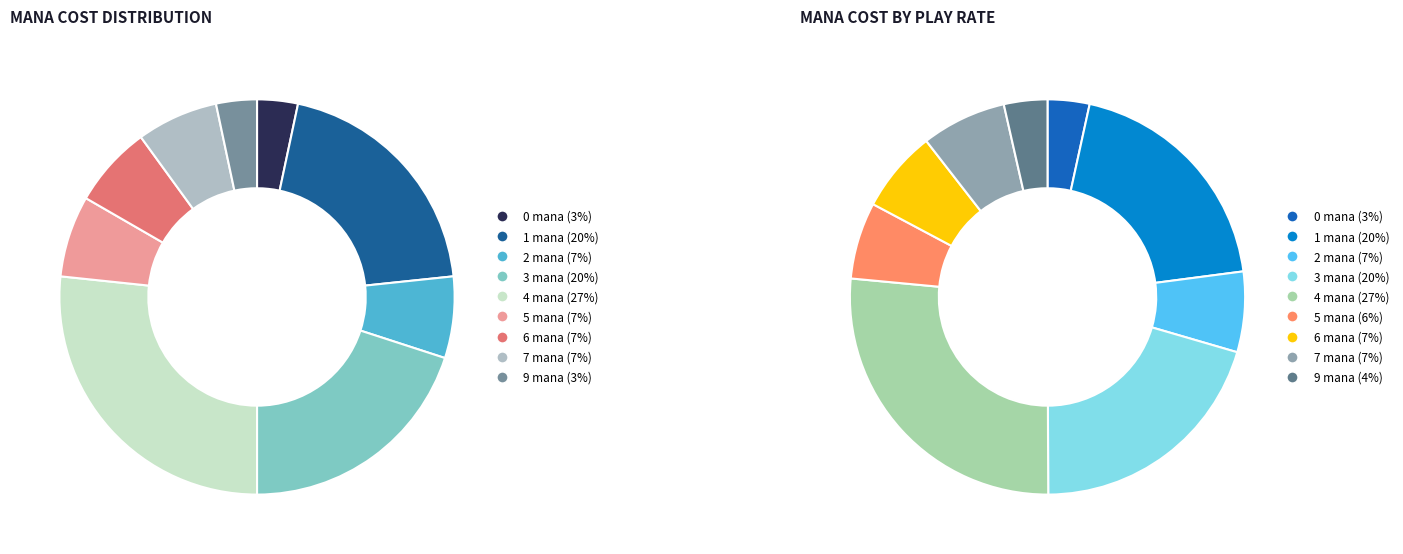

Is 7 the majority of the pie?

No